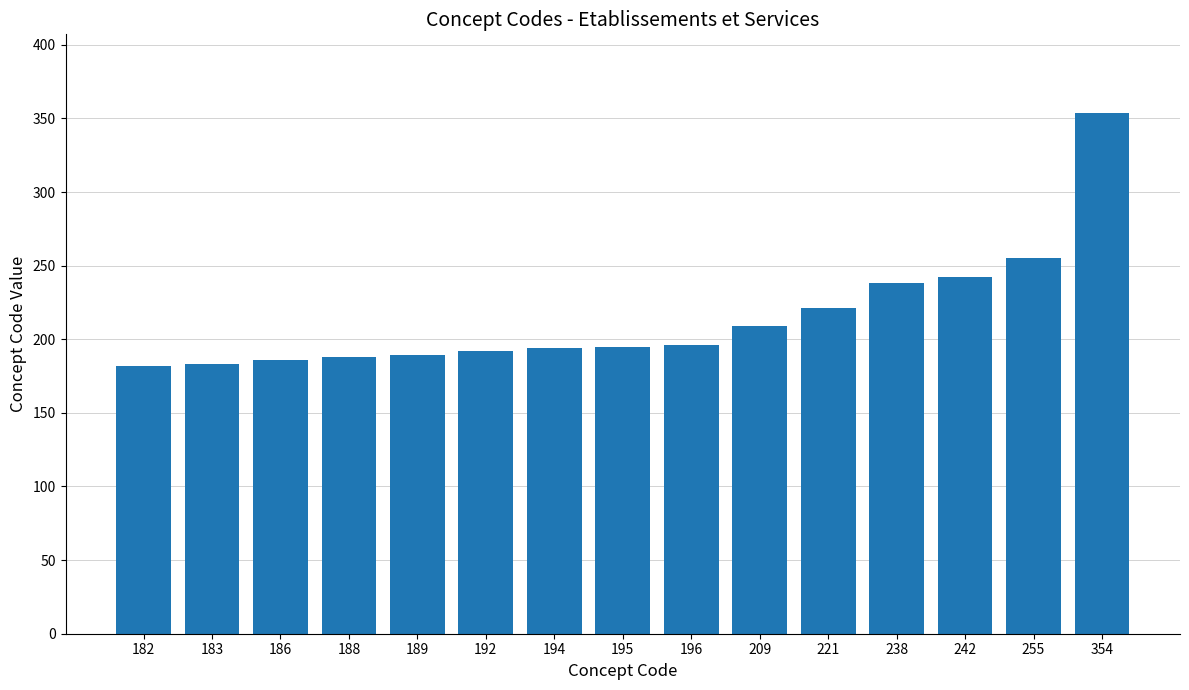

Which label corresponds to the largest value in the chart?

354